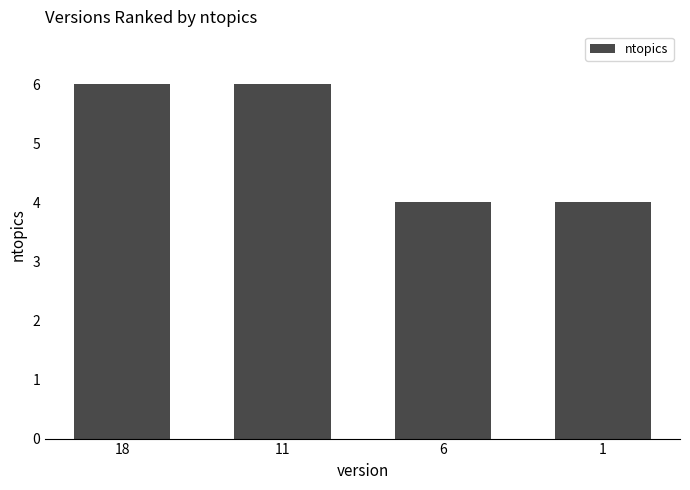

True or false: the data shows 9 at 18.

False